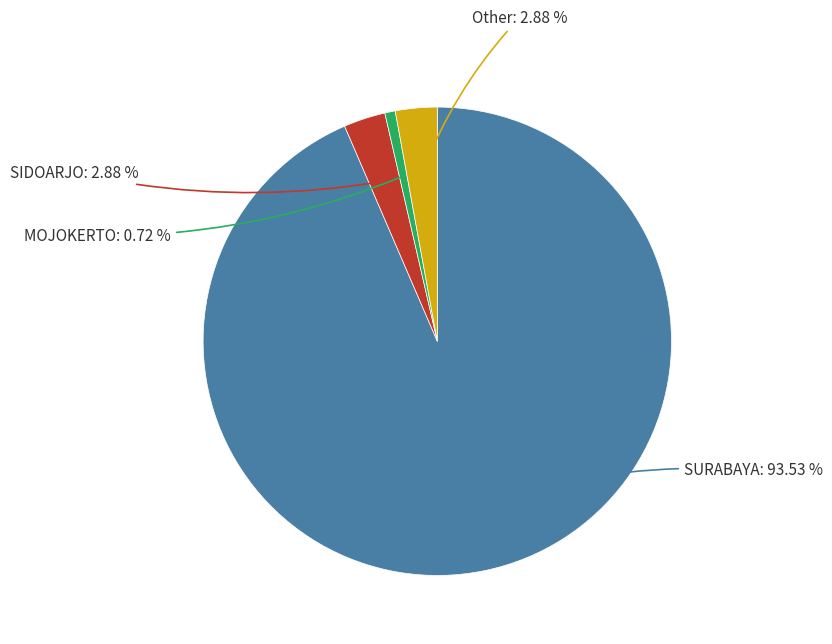

Is there a majority slice in this chart?

Yes